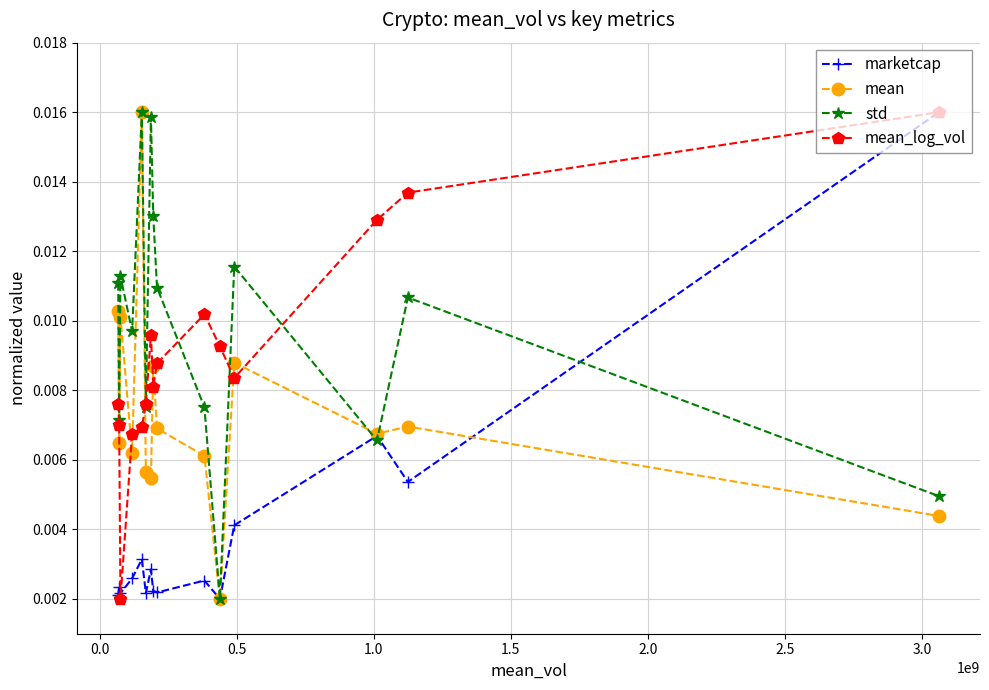

In mean_log_vol, how many points are higher than both neighbors (excluding endpoints)?

2